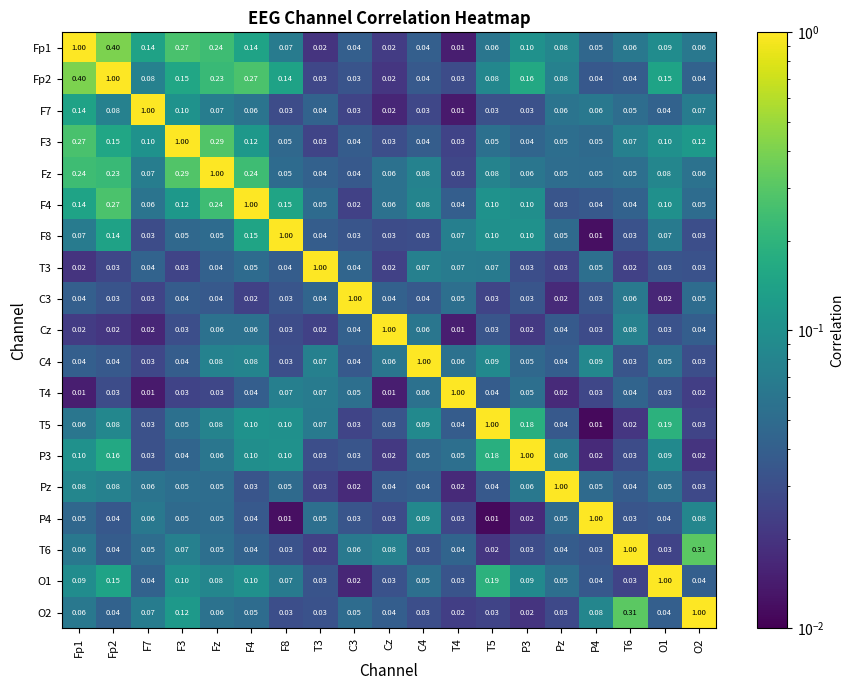

Is the value of Cz at P4 greater than the value of T4 at Cz?

Yes